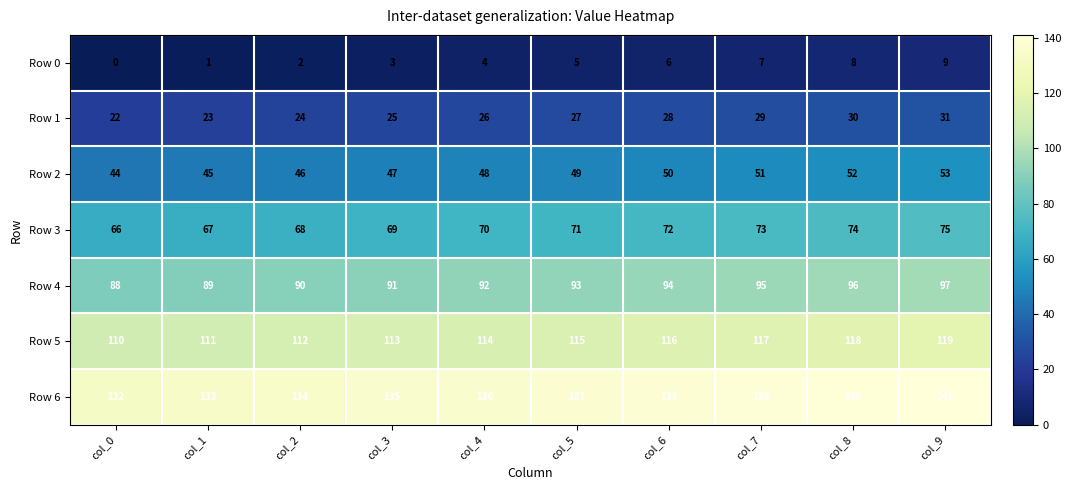

At which label is Row 6 closest to 136?

col_4